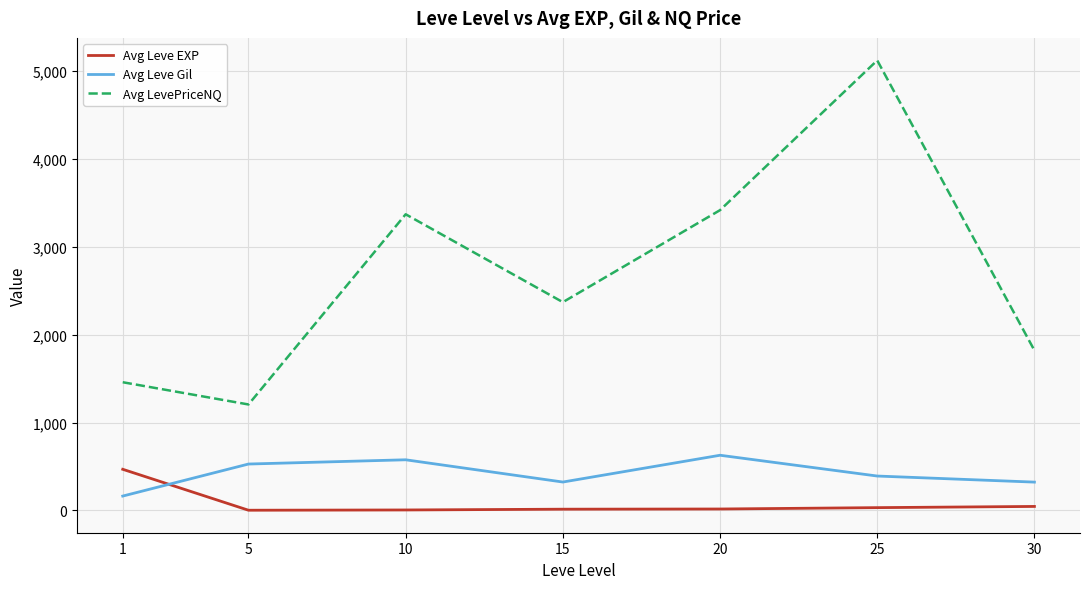

What is the maximum value for Avg Leve Gil?

628.3